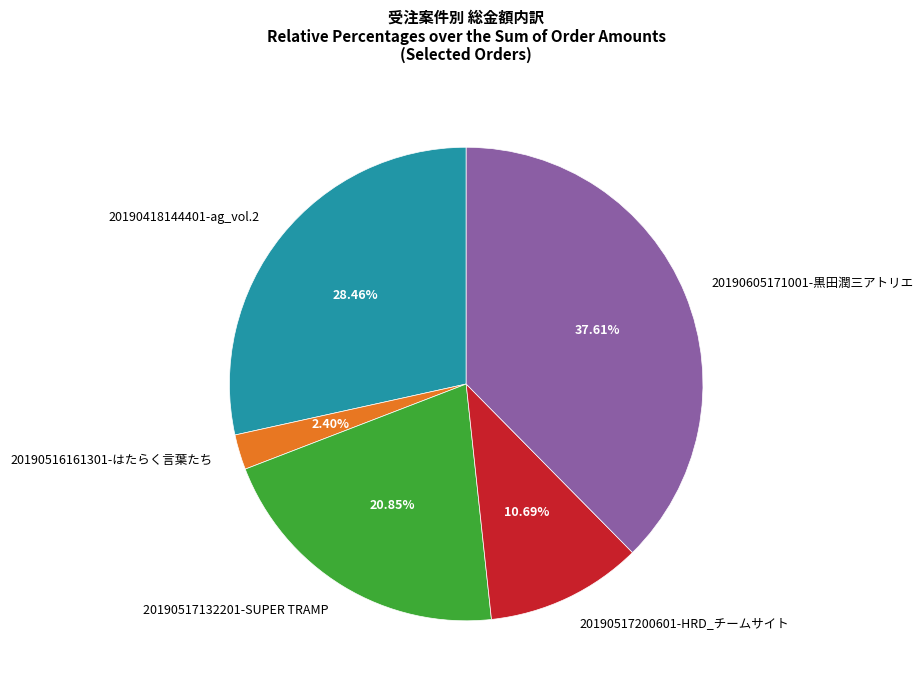

Is it true that 20190517132201-SUPER TRAMP is 21% of the pie?

True